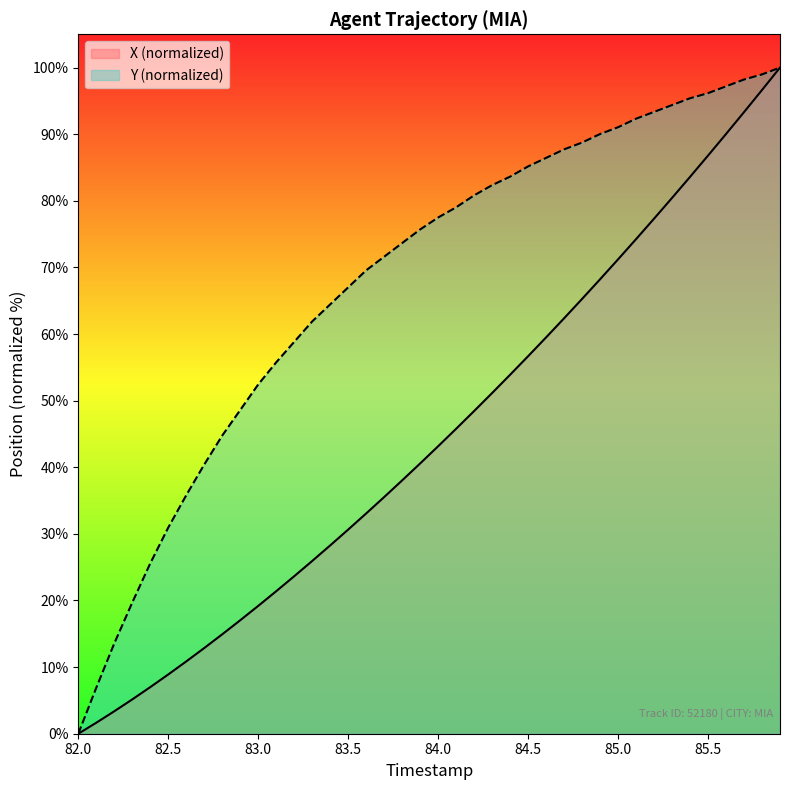

How many lines are shown in the chart?

2